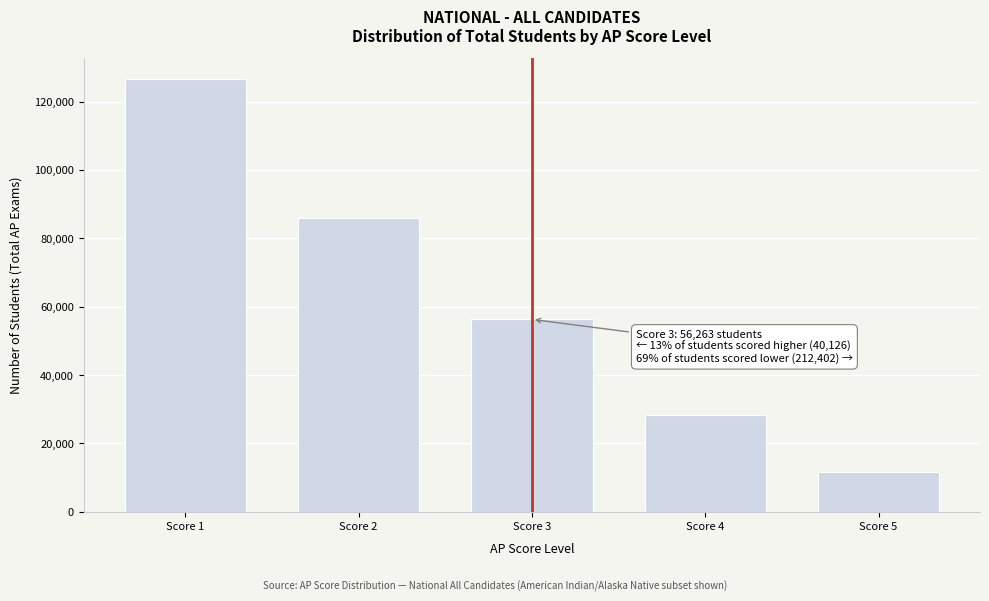

Reading left to right, what are all the values shown in this chart?

Score 1=126506	Score 2=85896	Score 3=56263	Score 4=28428	Score 5=11698